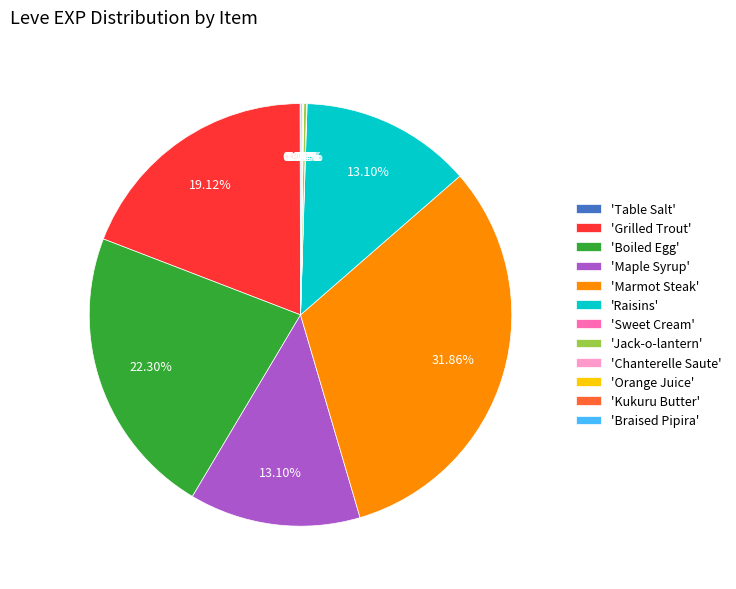

Which slice is the largest?

'Marmot Steak'